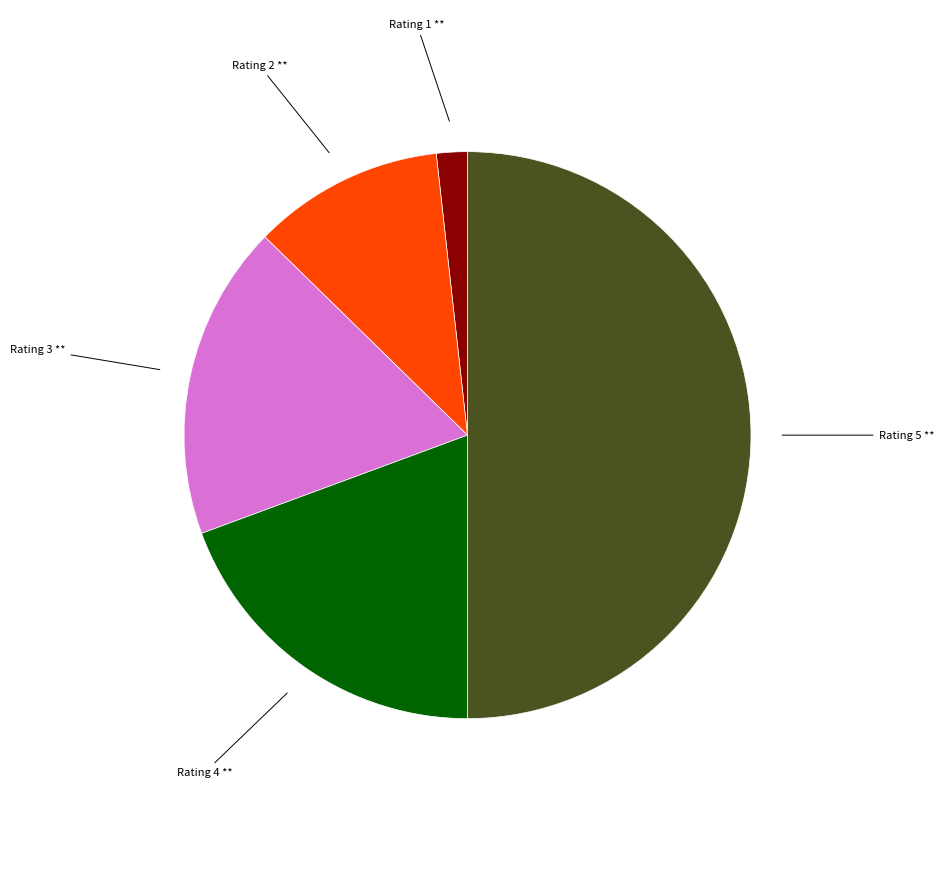

The Rating 2 slice represents 22% of the pie. True or false?

False